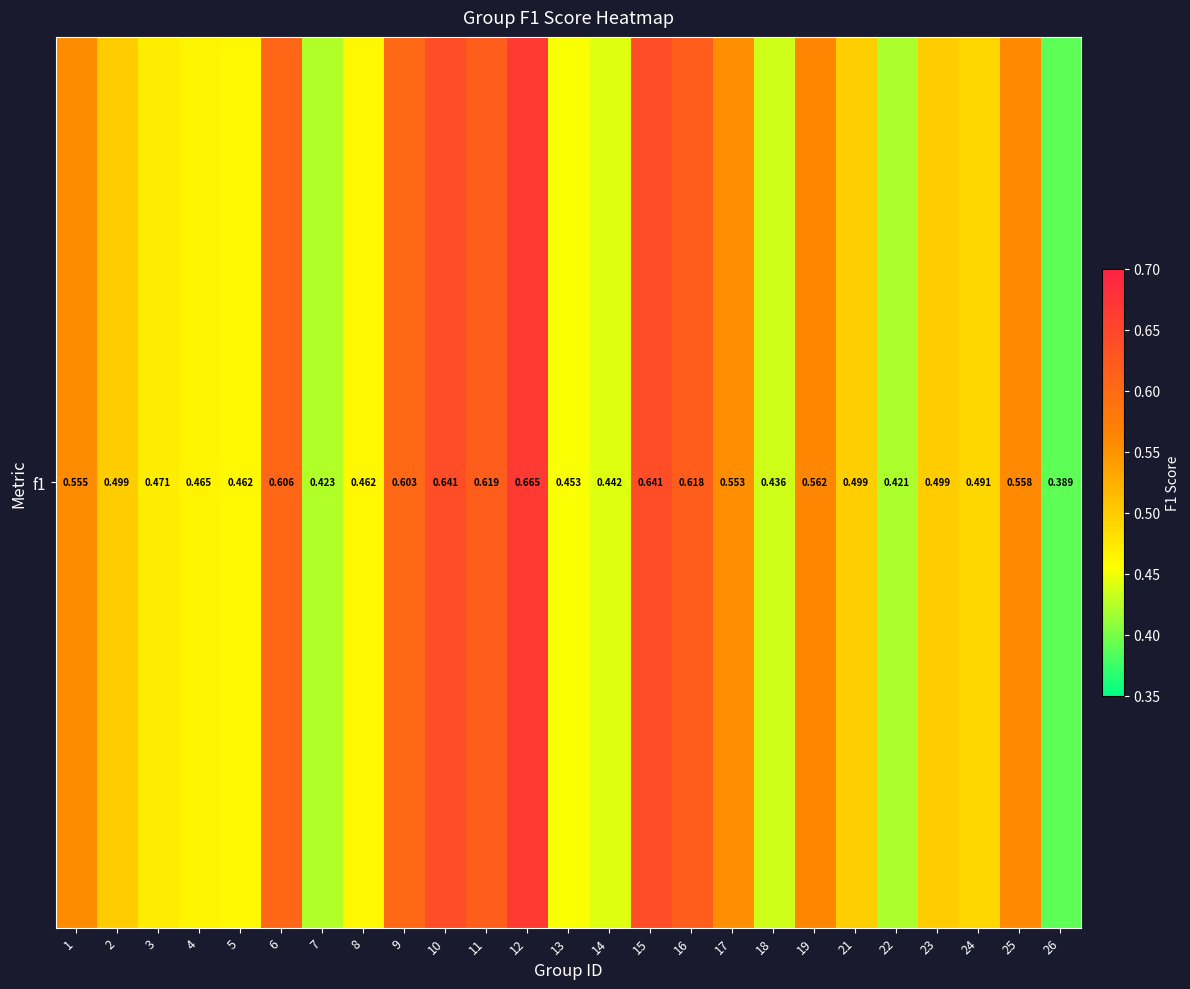

Is it true that the value at 17 is 0.6?

True